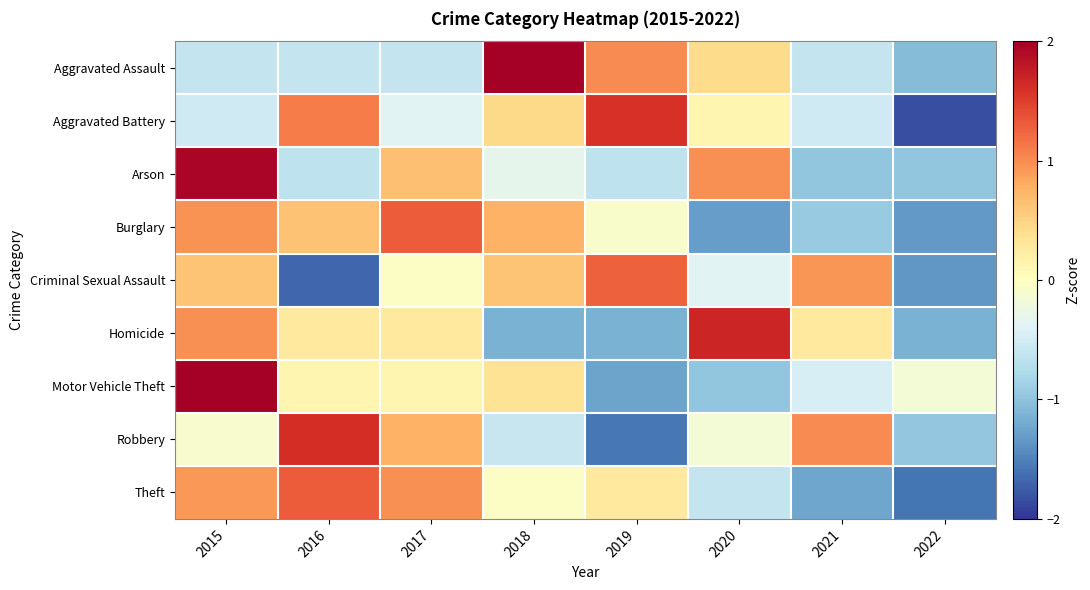

How many distinct data groups are displayed?

9